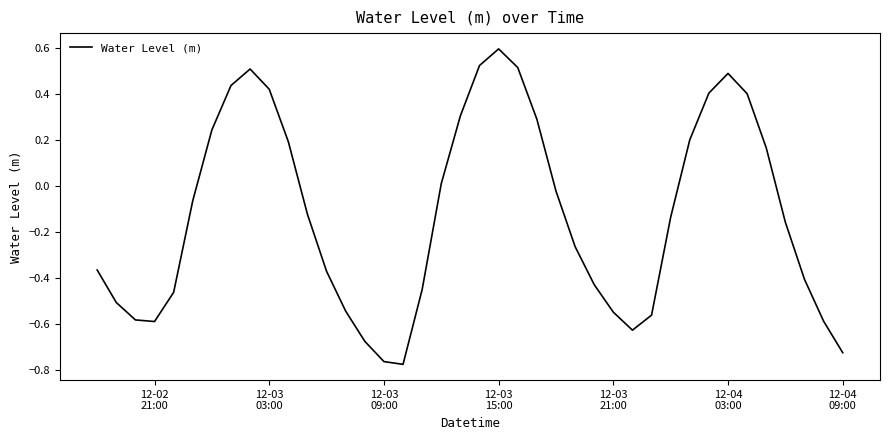

How many points are higher than both their immediate neighbors (excluding endpoints)?

3